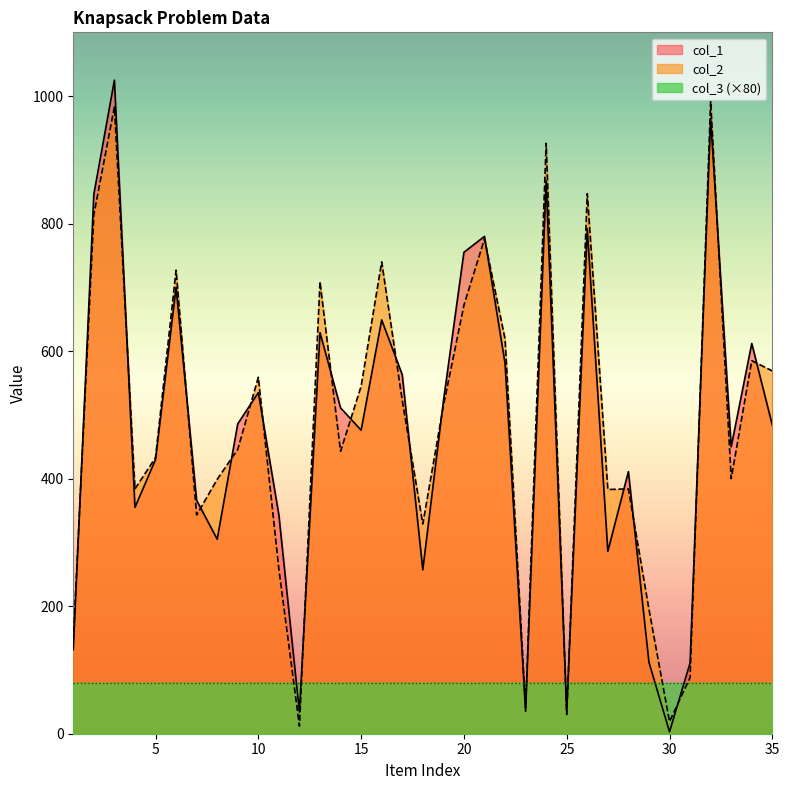

At which label does col_1 first exceed 484?

2